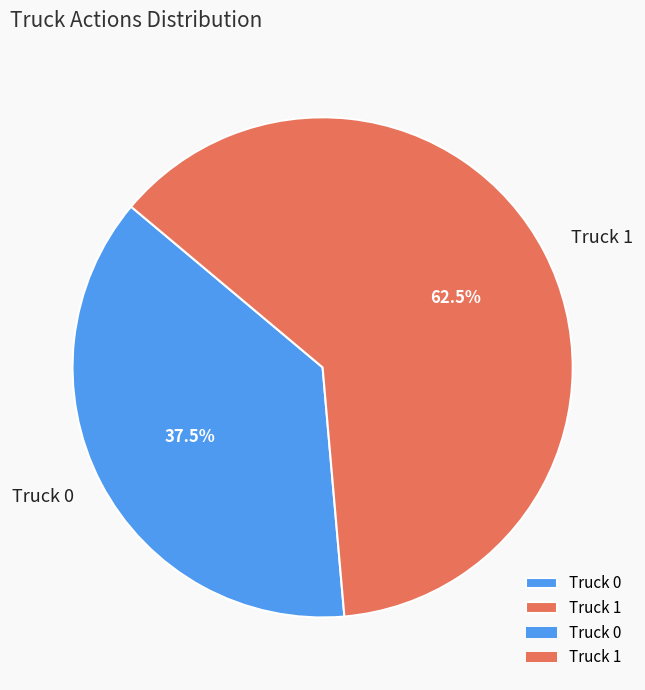

How many segments does this pie chart have?

2